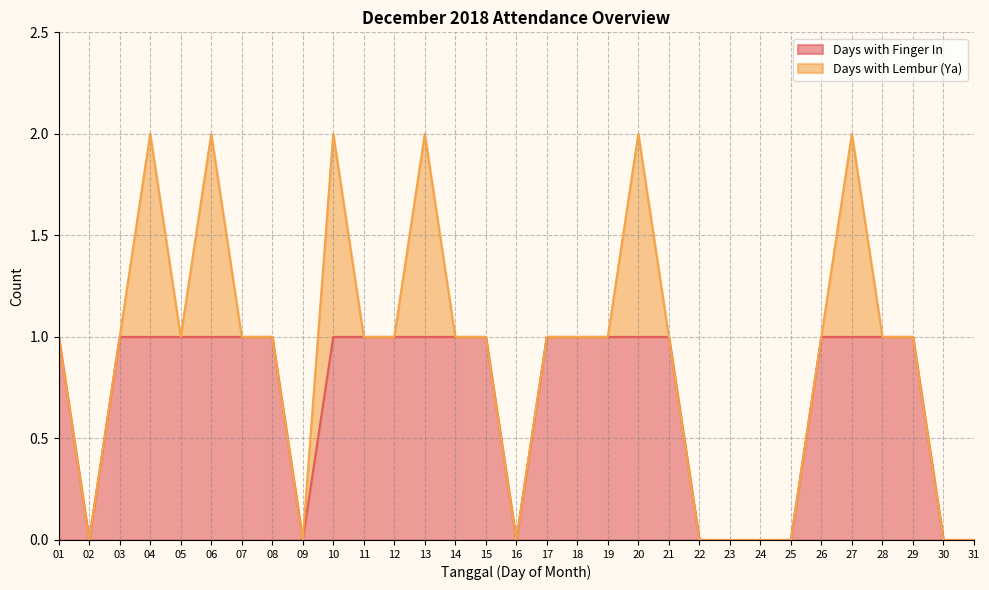

Is it true that Days with Finger In equals 1 at 07?

True